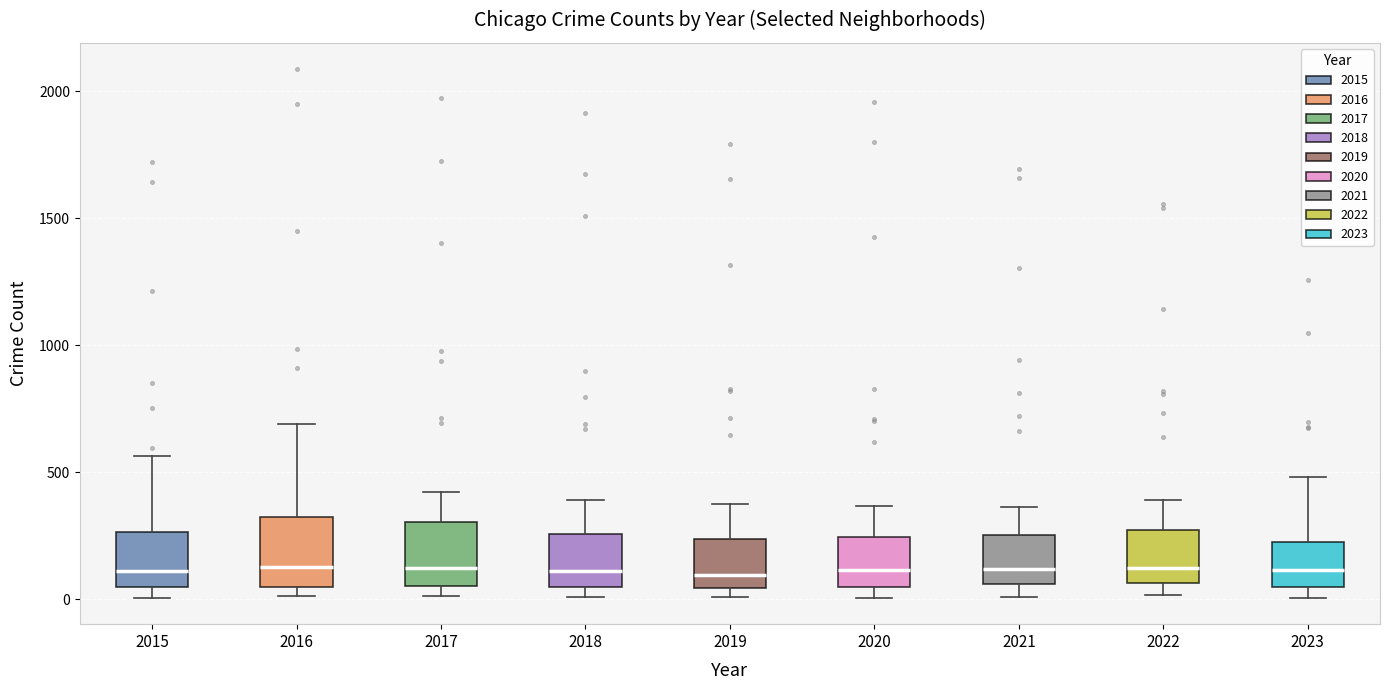

Reading left to right, read every box against the y-axis: the position of its median line, the range the box covers, and the ends of its whiskers. The values are not printed on the chart, so give them approximately, as read against the axis.

2015: median 100, box 50 to 250, whiskers 0 to 550
2016: median 150, box 50 to 300, whiskers 0 to 700
2017: median 100, box 50 to 300, whiskers 0 to 400
2018: median 100, box 50 to 250, whiskers 0 to 400
2019: median 100, box 50 to 250, whiskers 0 to 400
2020: median 100, box 50 to 250, whiskers 0 to 350
2021: median 100, box 50 to 250, whiskers 0 to 350
2022: median 100, box 50 to 250, whiskers 0 to 400
2023: median 100, box 50 to 200, whiskers 0 to 500